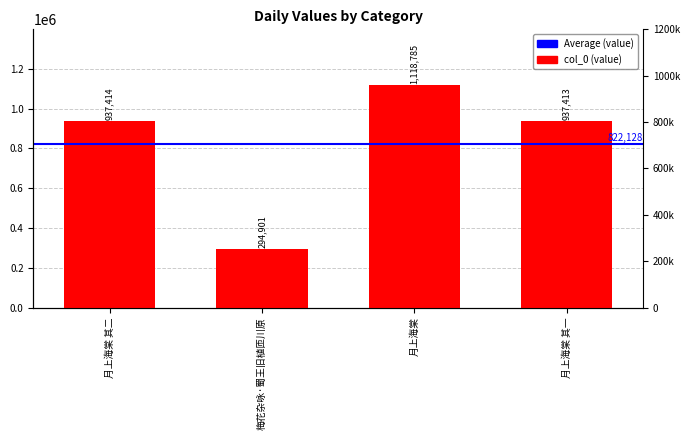

What is the value of the 4th bar from the left?

937413